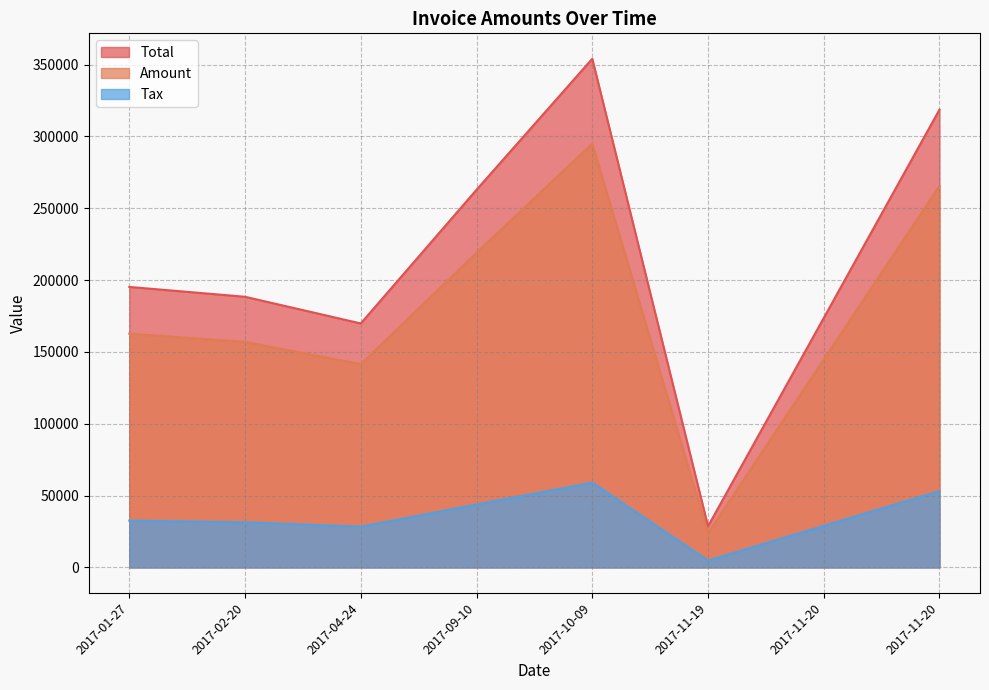

At which category is the sum across all series the highest?

2017-10-09